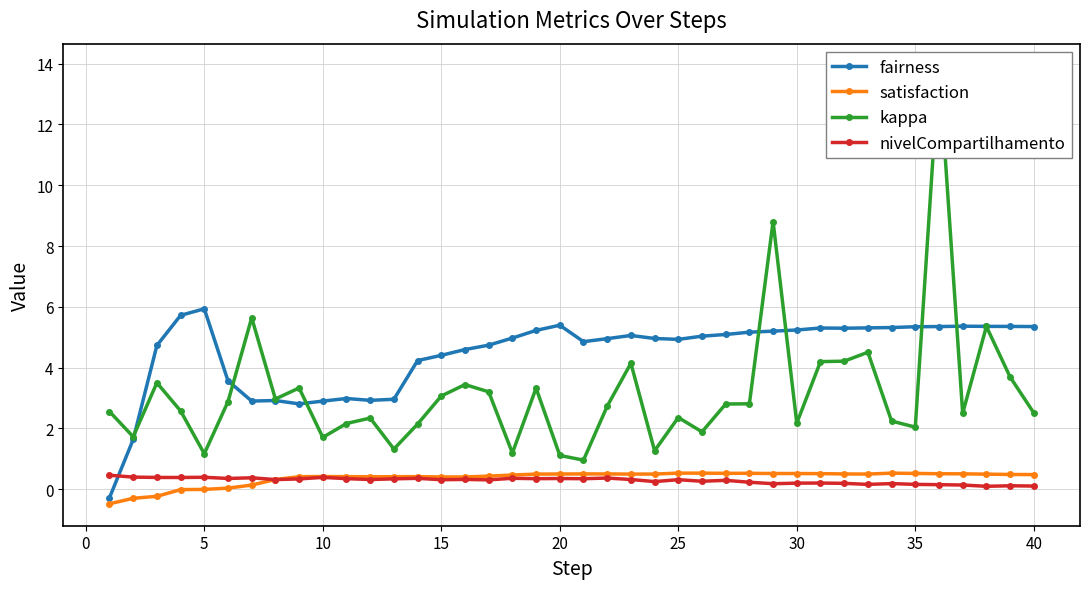

Count the number of data series in this chart.

4